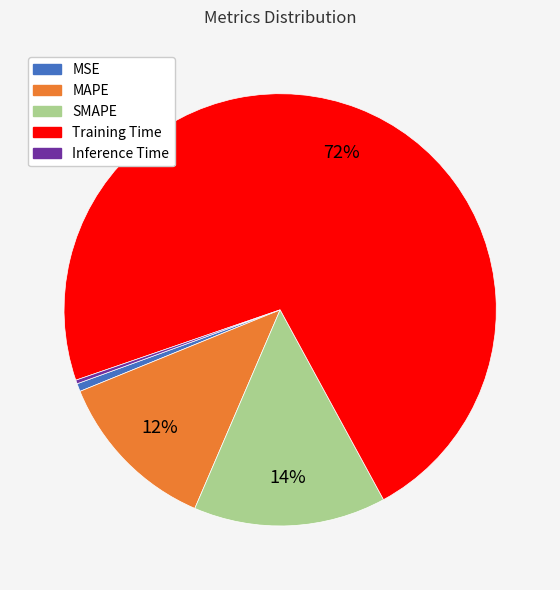

Is it true that SMAPE is 8% of the pie?

False